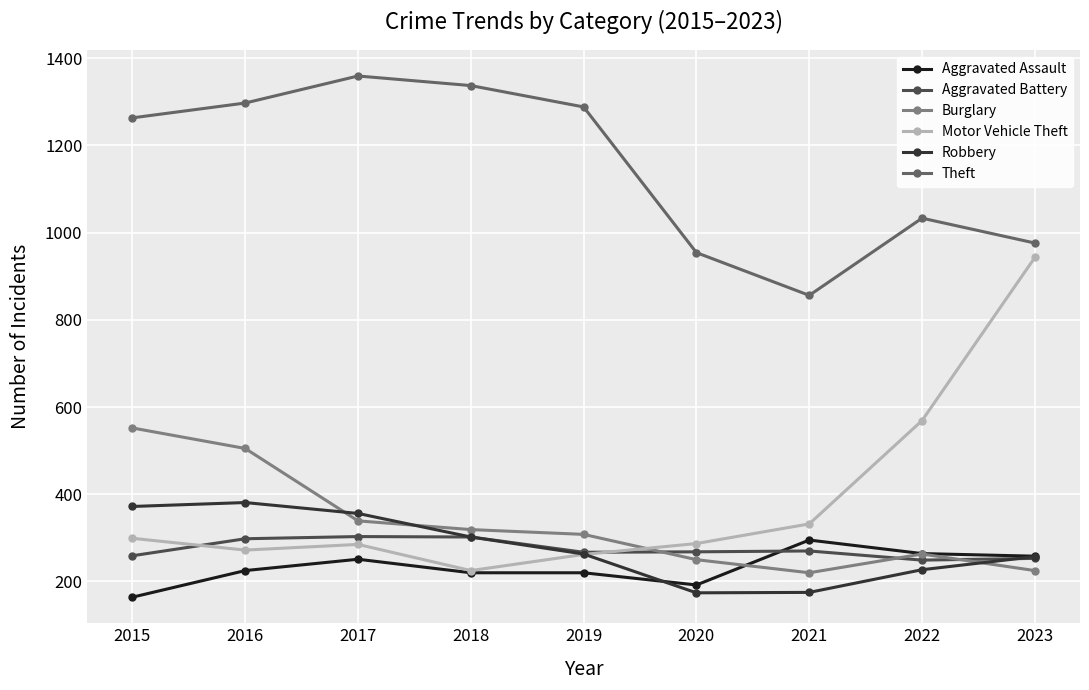

The Motor Vehicle Theft series shows 57 at 2016. True or false?

False